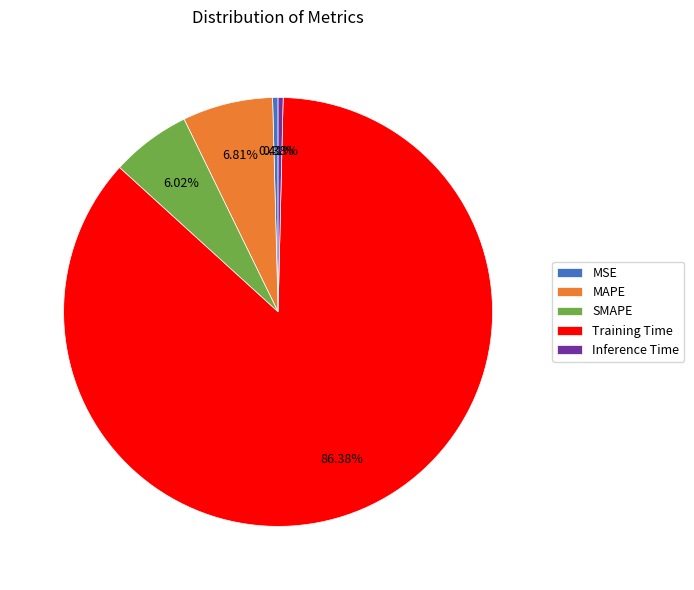

To the nearest percent, what is the average slice percentage?

20%